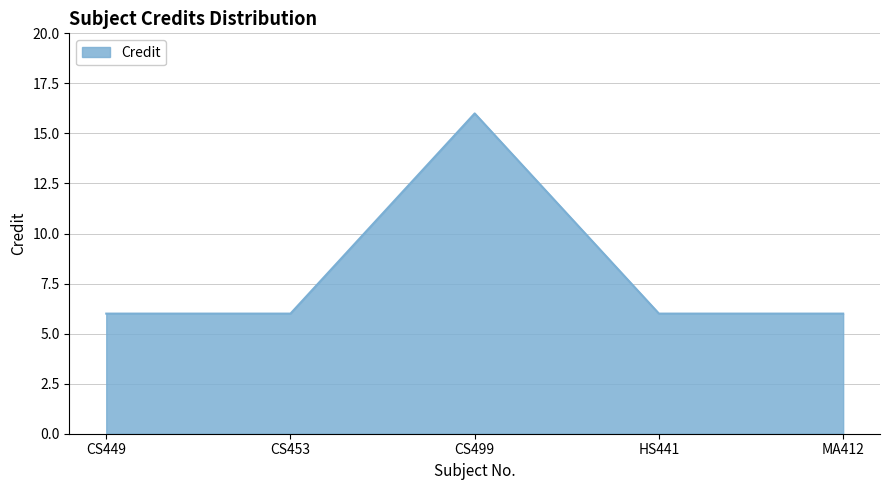

What is the minimum value shown in the chart?

6